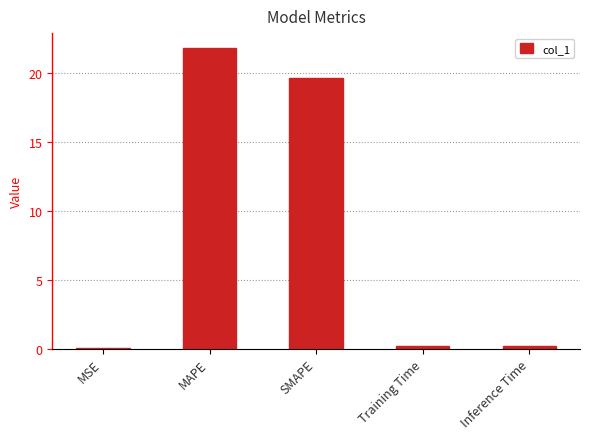

Which has a higher value, MAPE or MSE?

MAPE